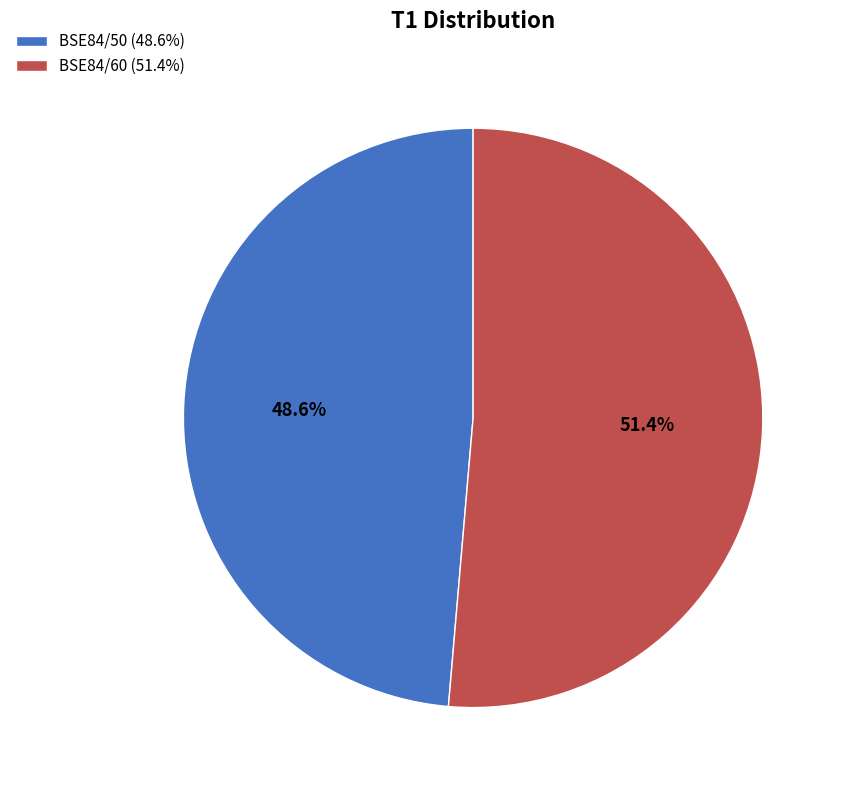

Count the number of slices in the pie.

2